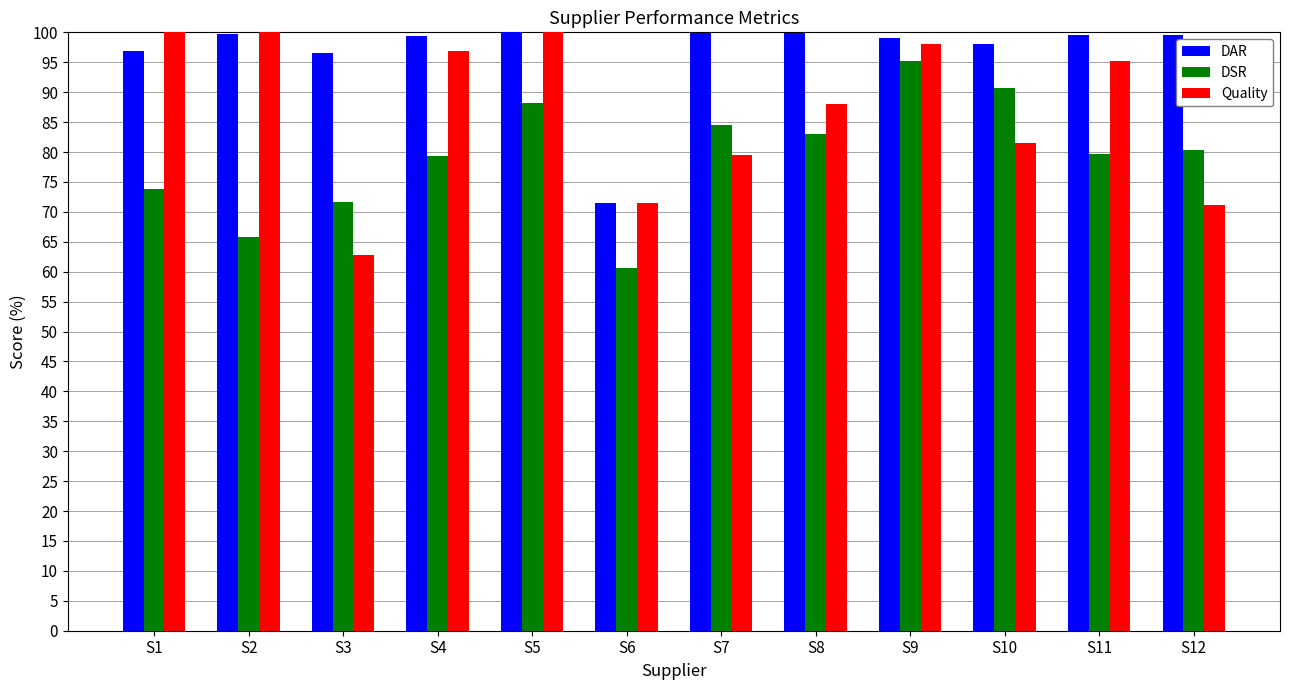

Where does the DSR series first go above 80?

S5